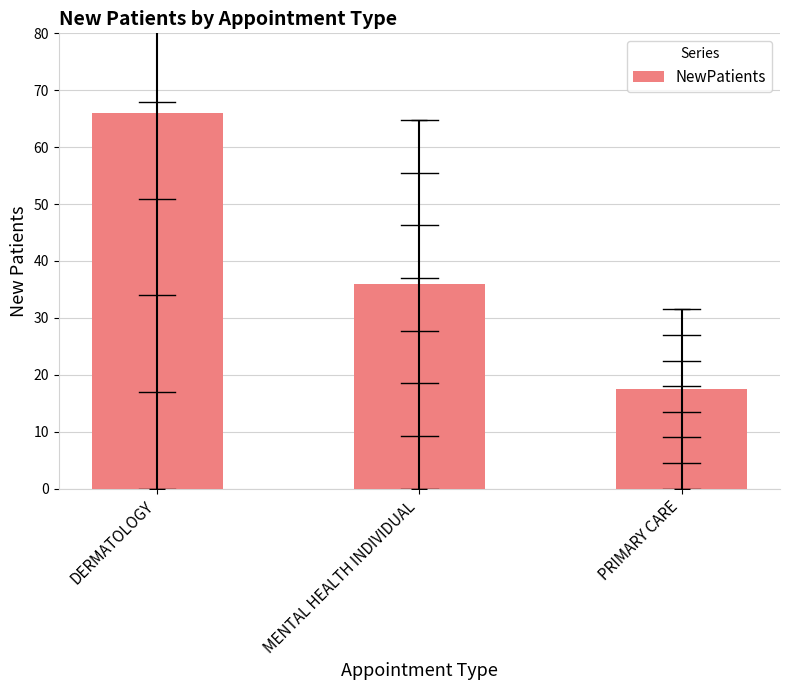

How many data points does each series have?

3